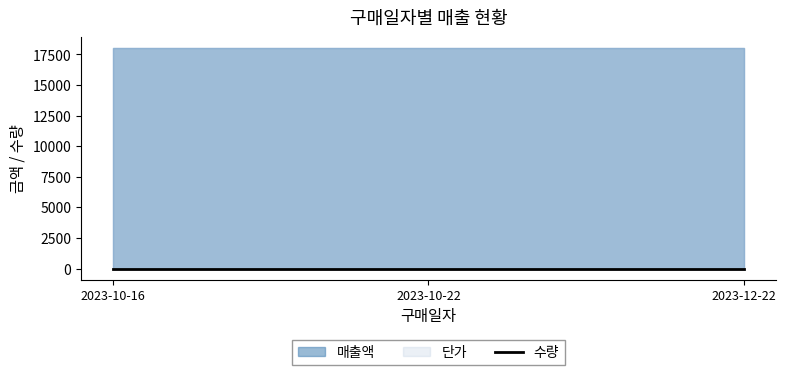

Reading right to left, transcribe all the data shown in this chart.

수량: 1	1	1
단가: 18000	18000	18000
매출액: 18000	18000	18000